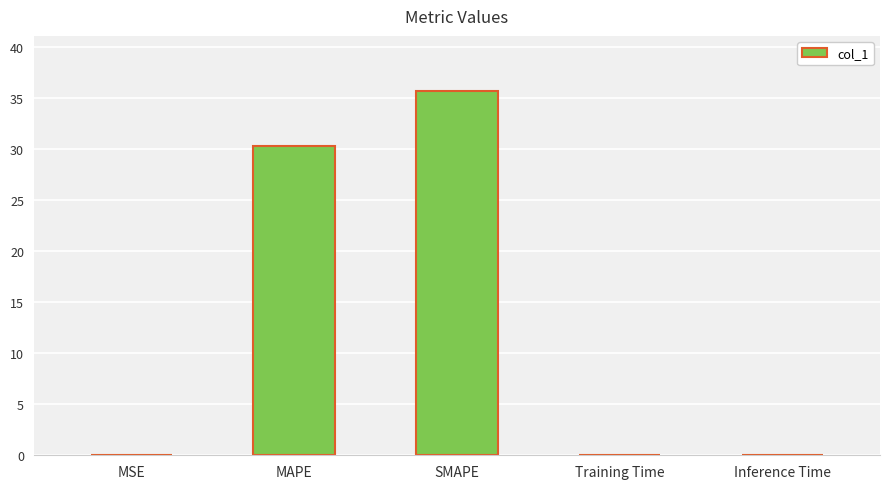

What is the sum of all values?

66.1